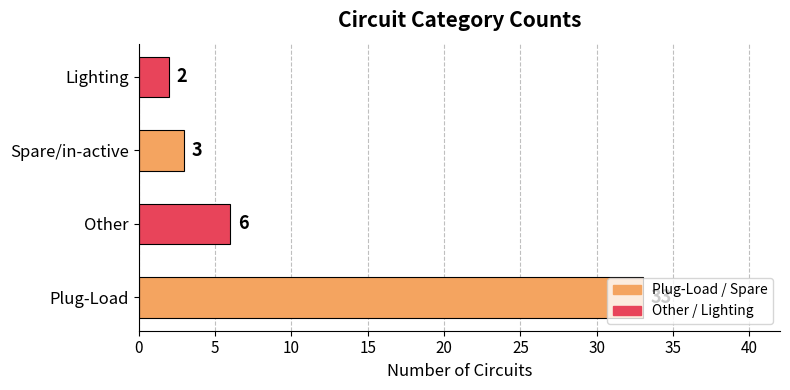

What is the change in value from Plug-Load to Other?

-27